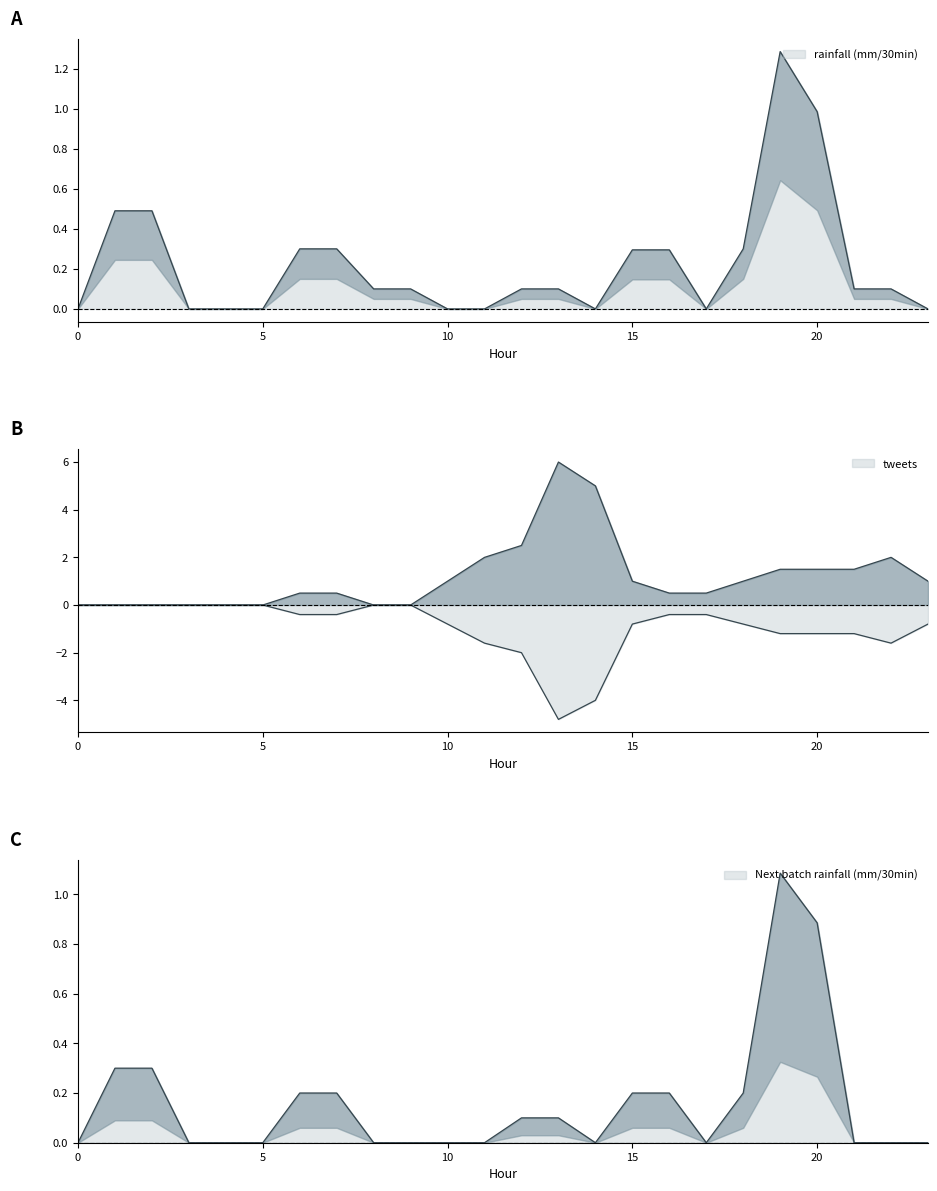

True or false: Next batch rainfall (mm/30min) has a value of 0.8 at 9.

False